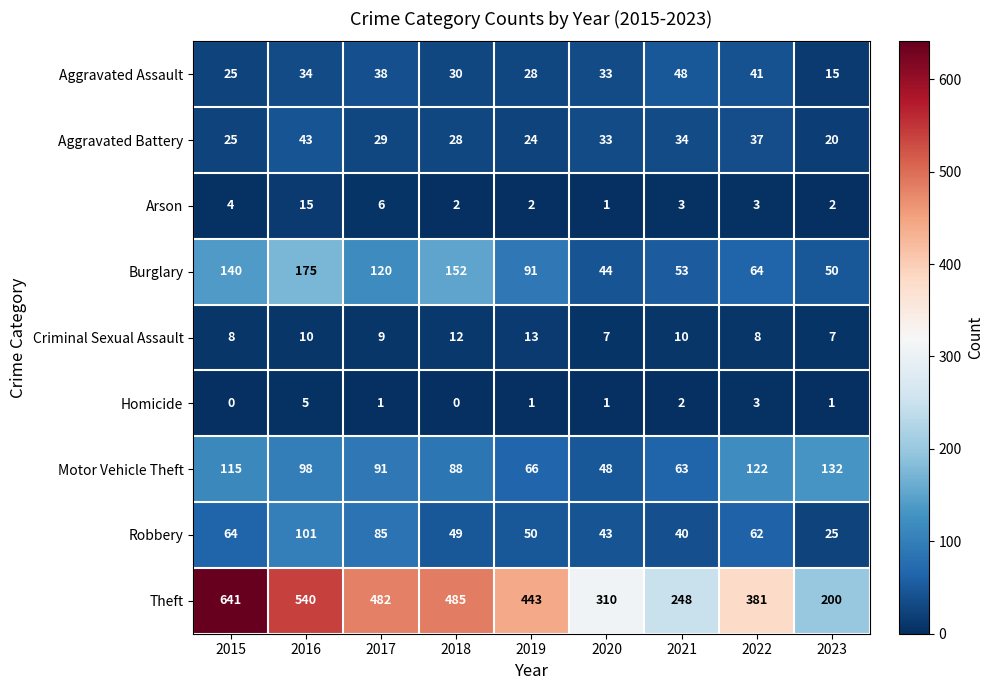

Which series changed the most between 2020 and 2021?

Theft